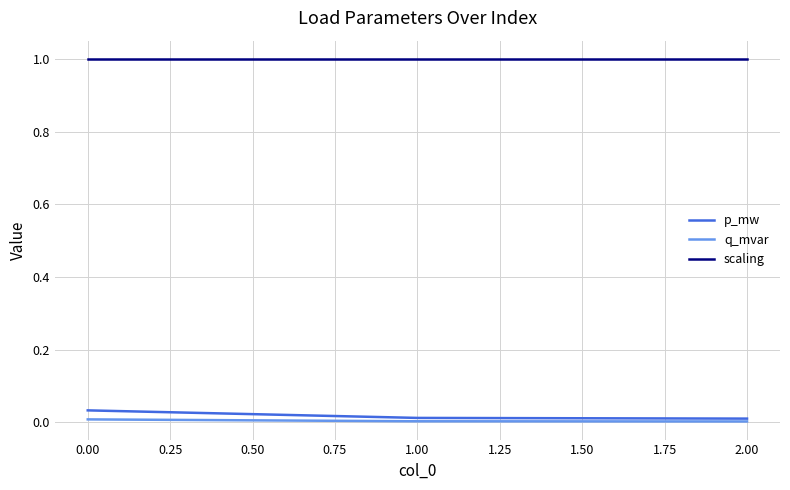

What is the maximum value shown in the chart?

1.0